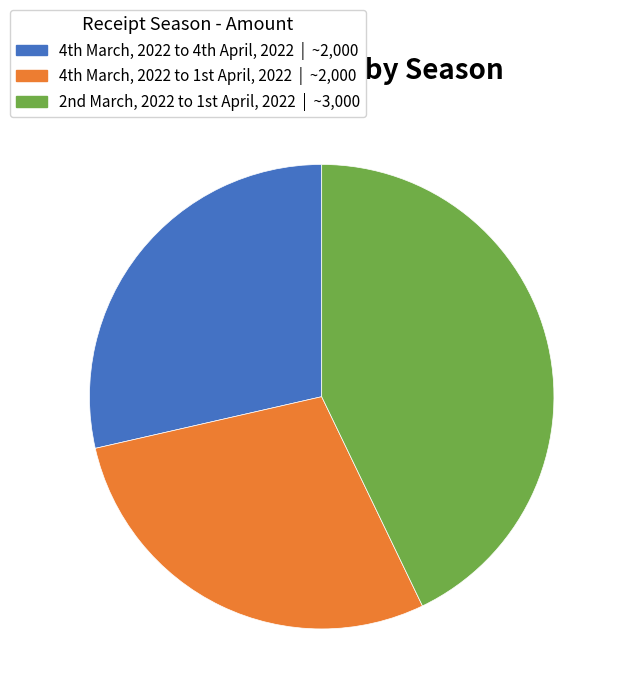

How many slices are in this pie chart?

3